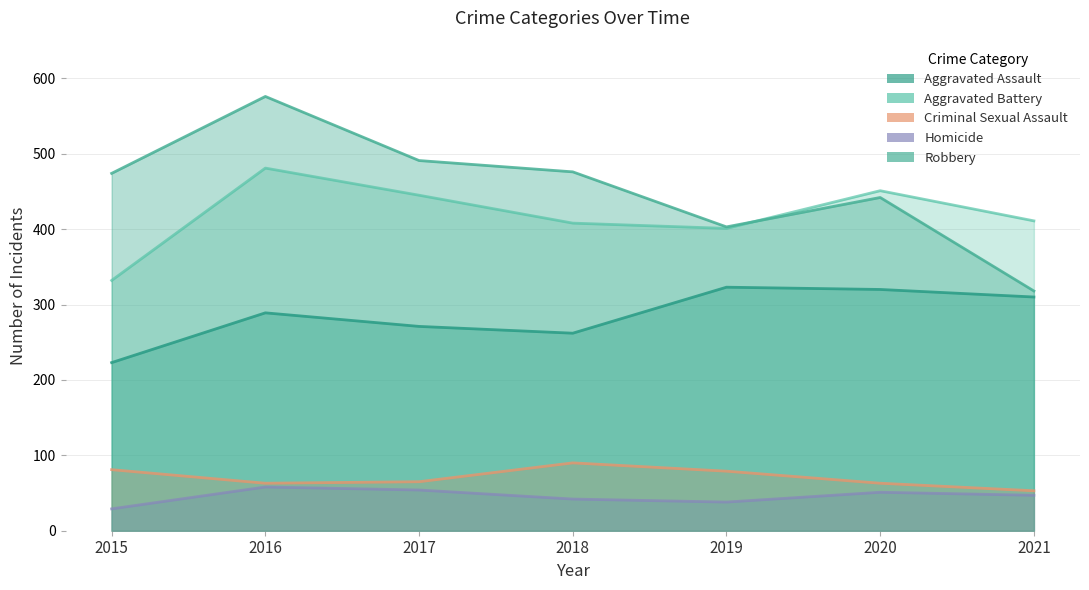

How many intersections are there between Aggravated Battery and Robbery?

1